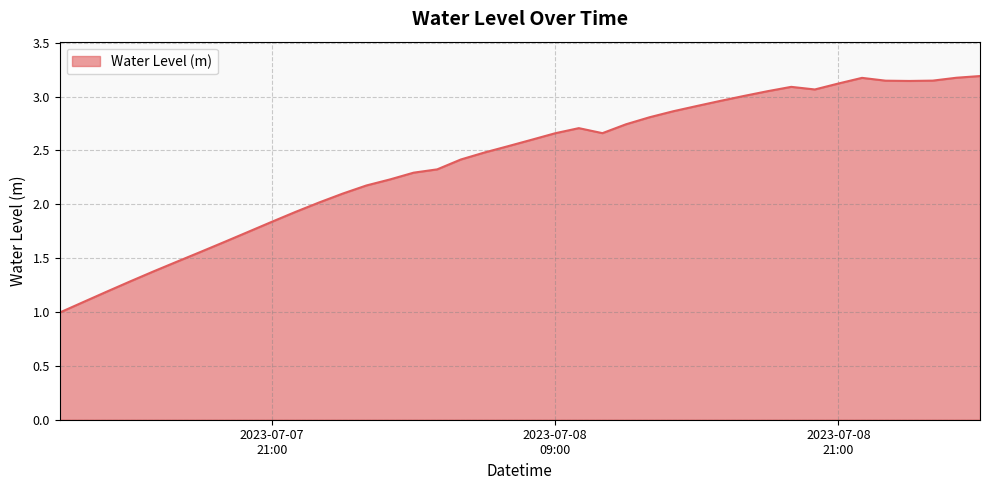

What is the smallest value displayed?

1.0